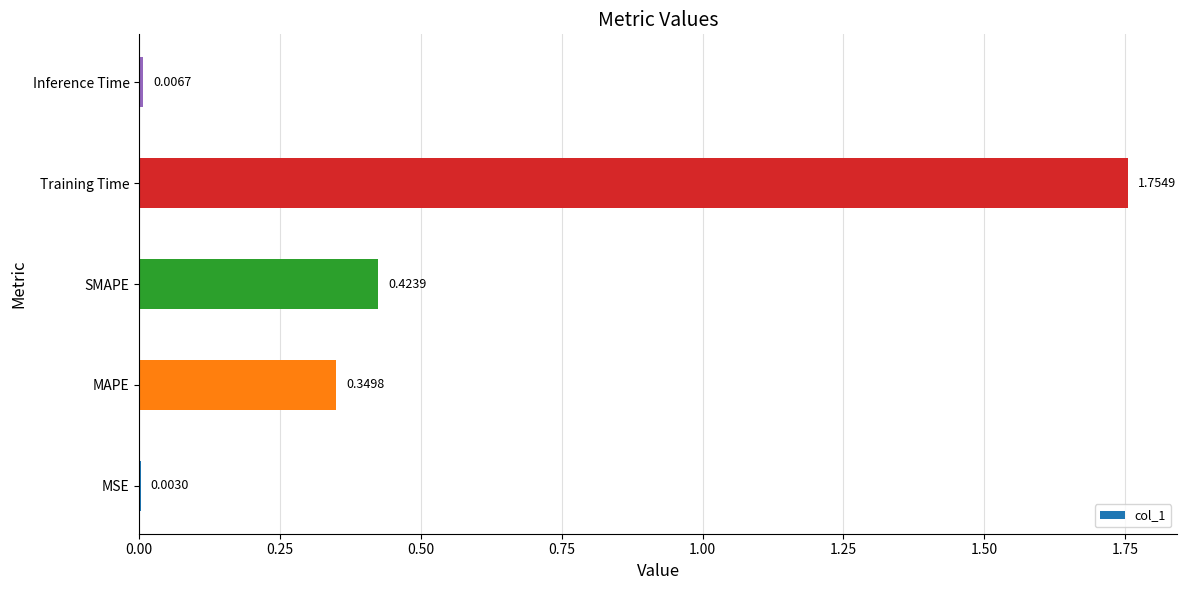

Where is the data nearest to the value 0?

MSE